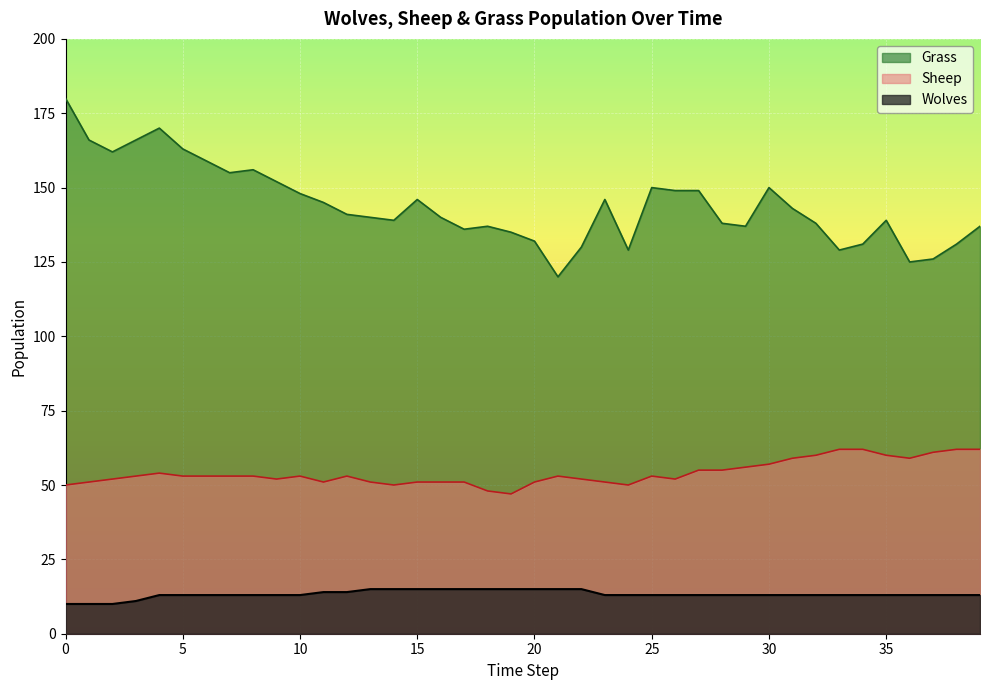

True or false: Sheep and Grass cross at least once.

False